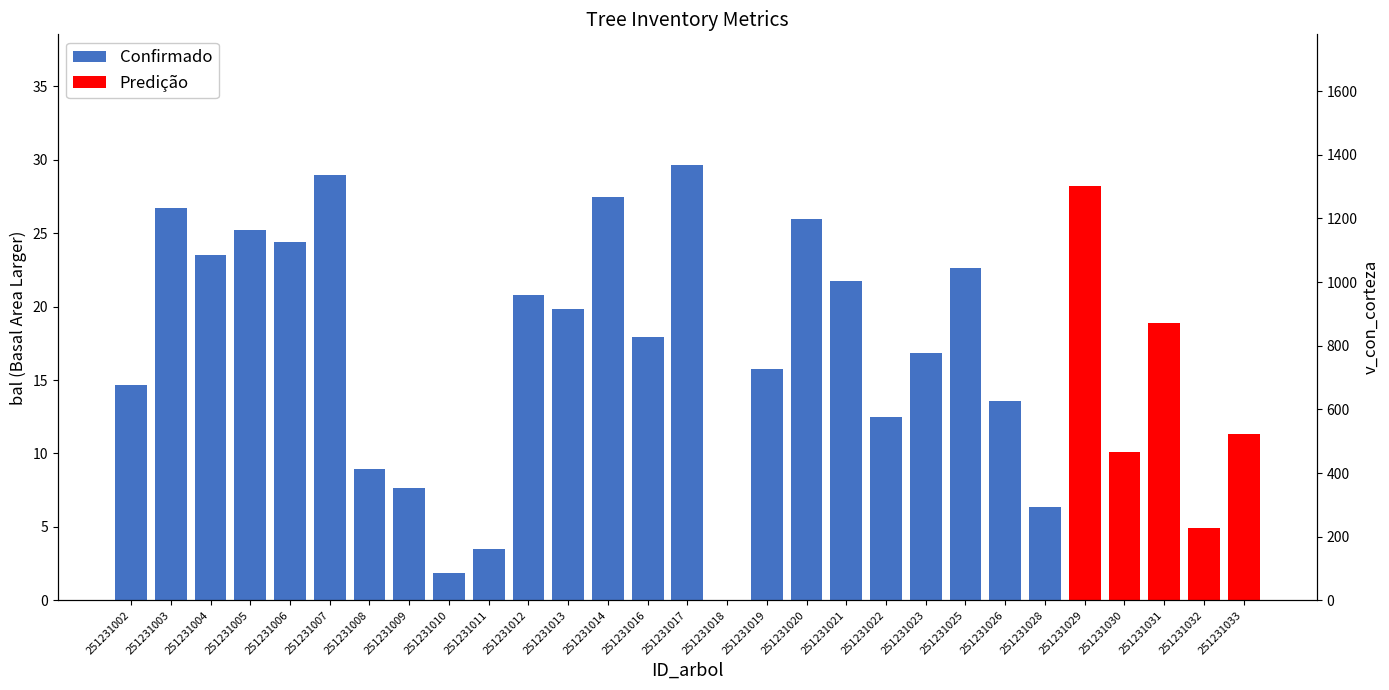

Which has a higher value, 251231018 or 251231029?

251231029